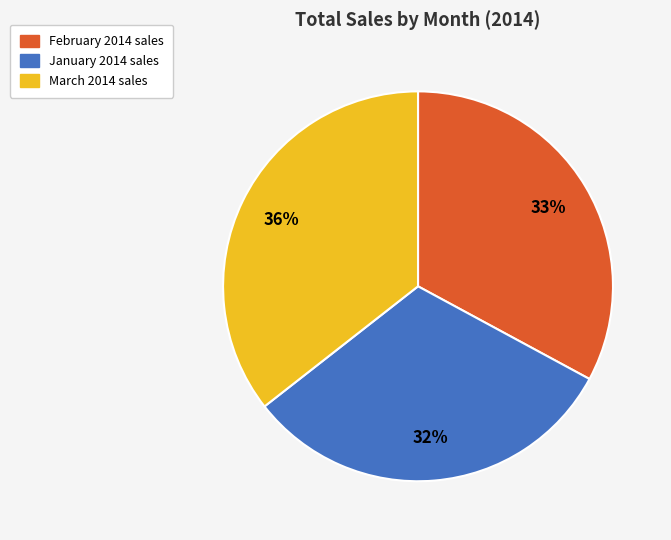

To the nearest percent, what is the difference between the largest and smallest slice percentages?

4%